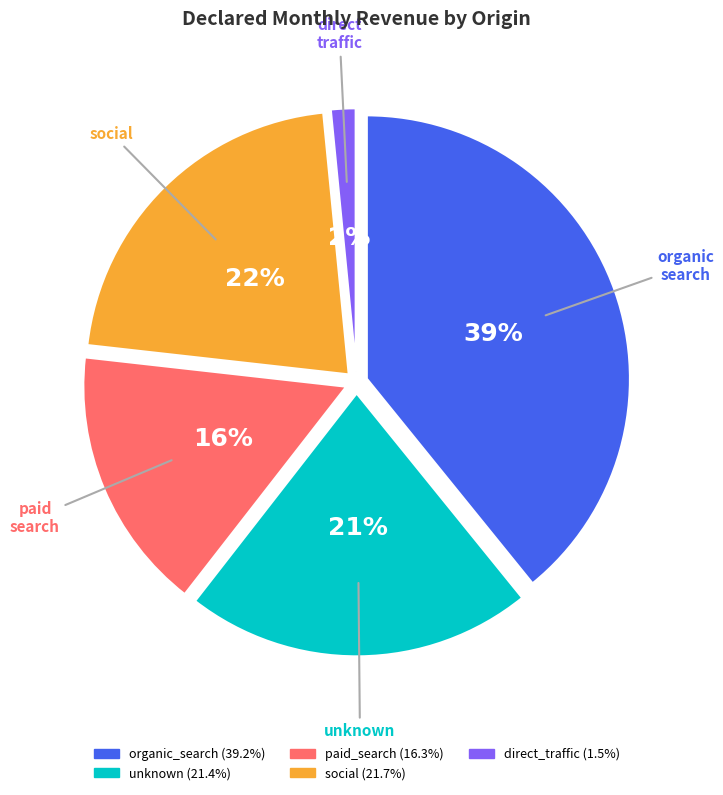

Which slice is the largest?

organic_search